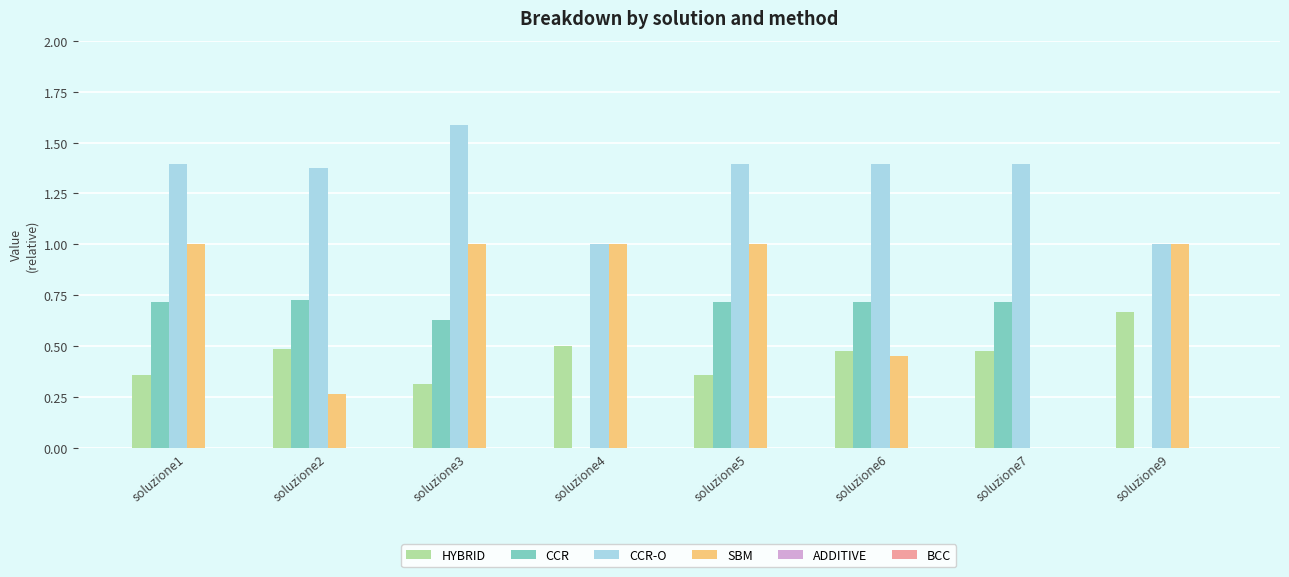

What is the total value across all series at soluzione3?

3.5